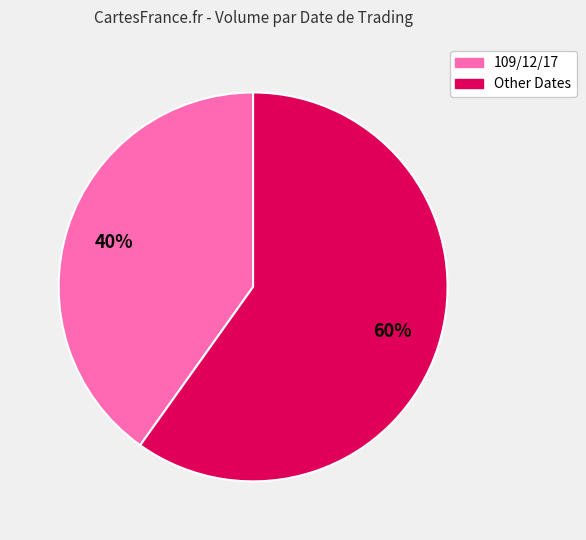

Is there any slice that represents more than half of the pie?

Yes